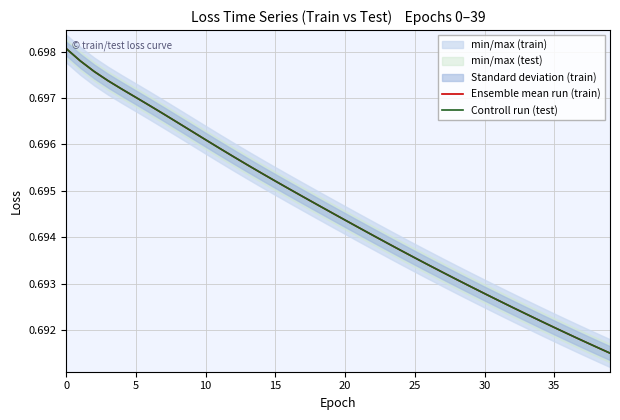

True or false: Controll run (test) and Ensemble mean run (train) cross at least once.

False